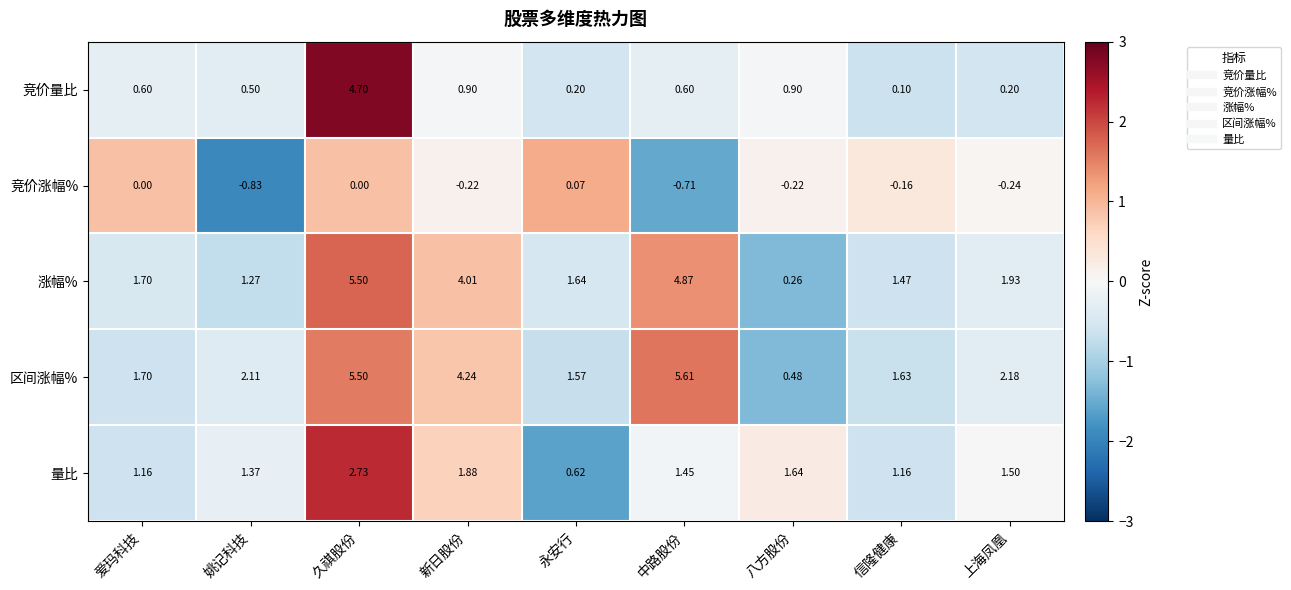

Which category has the highest value across all series?

中路股份